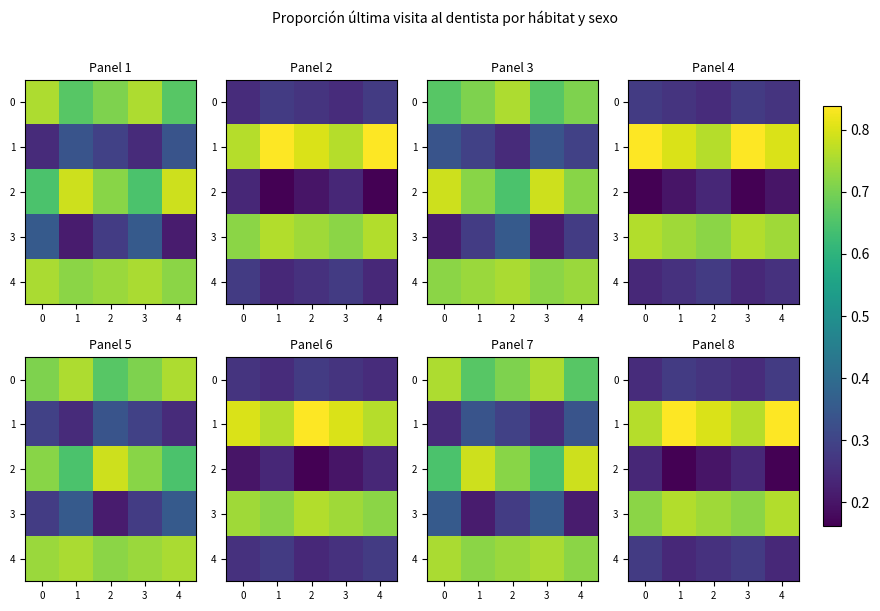

Which has a higher value, −1 or 3?

3